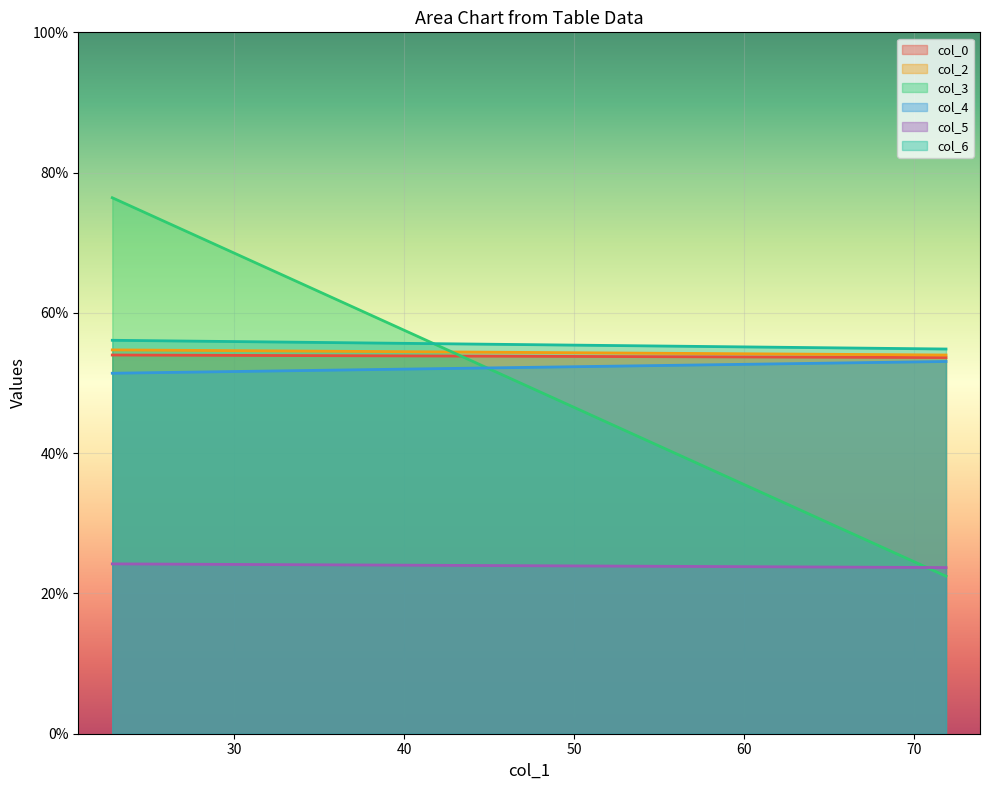

Between 71.859375 and 22.82291667, which is larger?

22.82291667